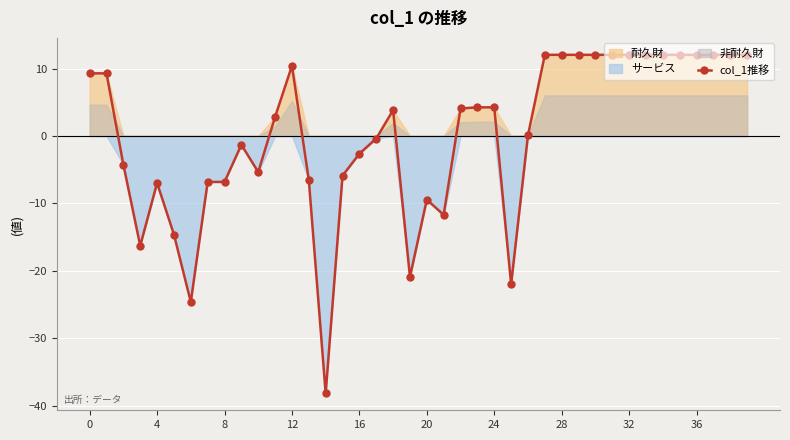

The col_1推移 series shows 12.0 at 36. True or false?

True